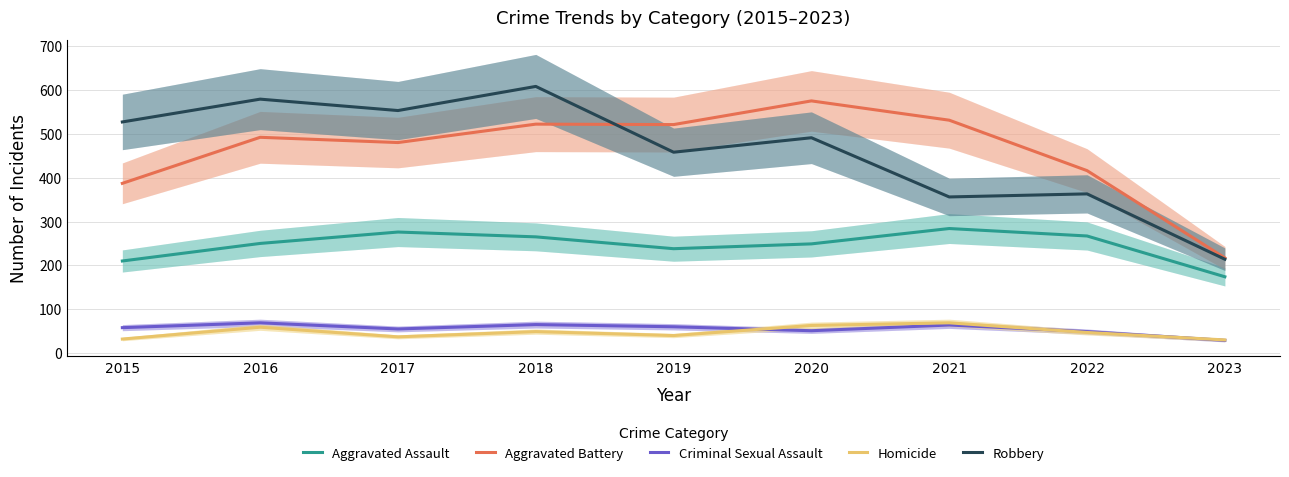

At 2016, list the series in order from smallest to largest.

Homicide, Criminal Sexual Assault, Aggravated Assault, Aggravated Battery, Robbery